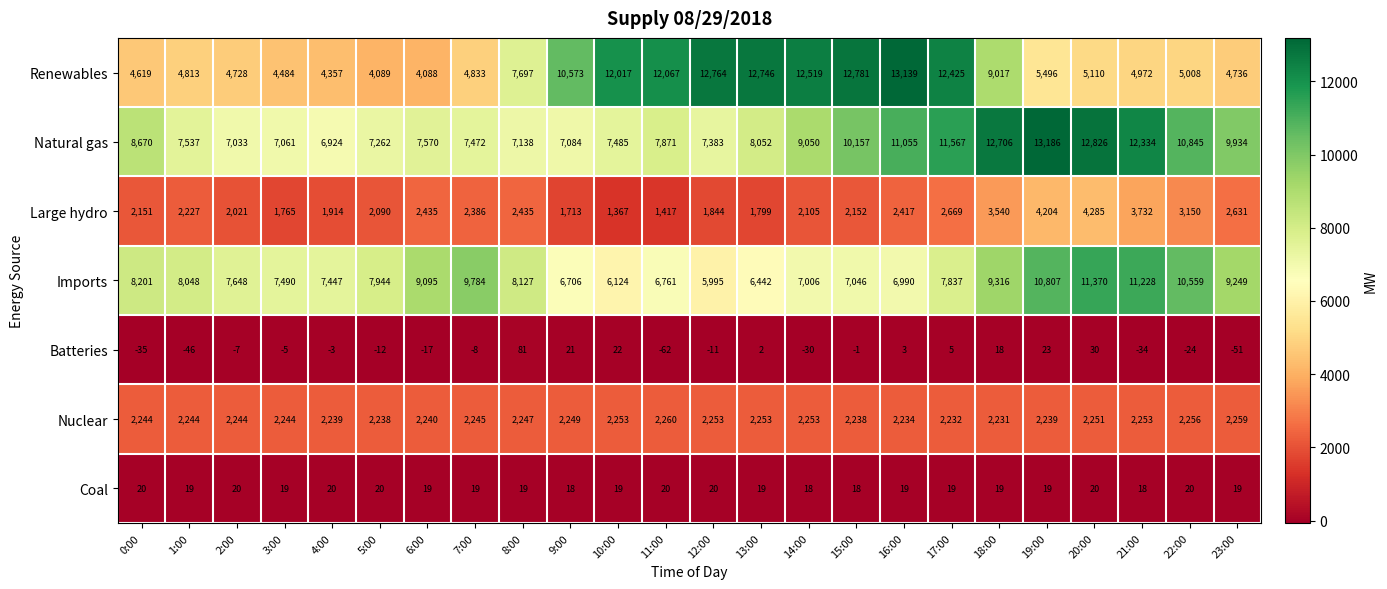

At how many categories does at least one series exceed 1007?

24